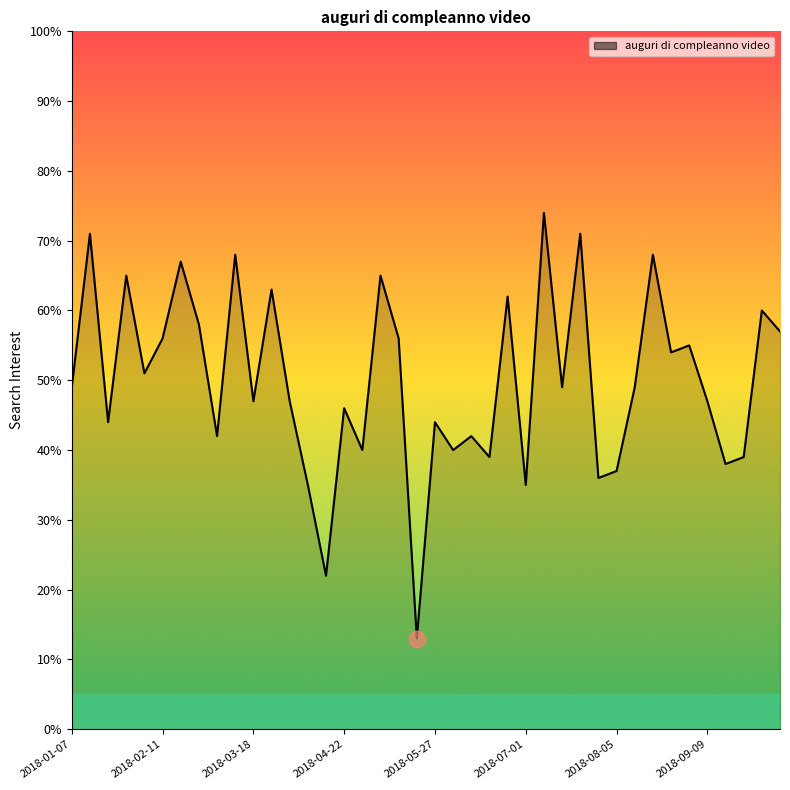

How many lines are shown in the chart?

1